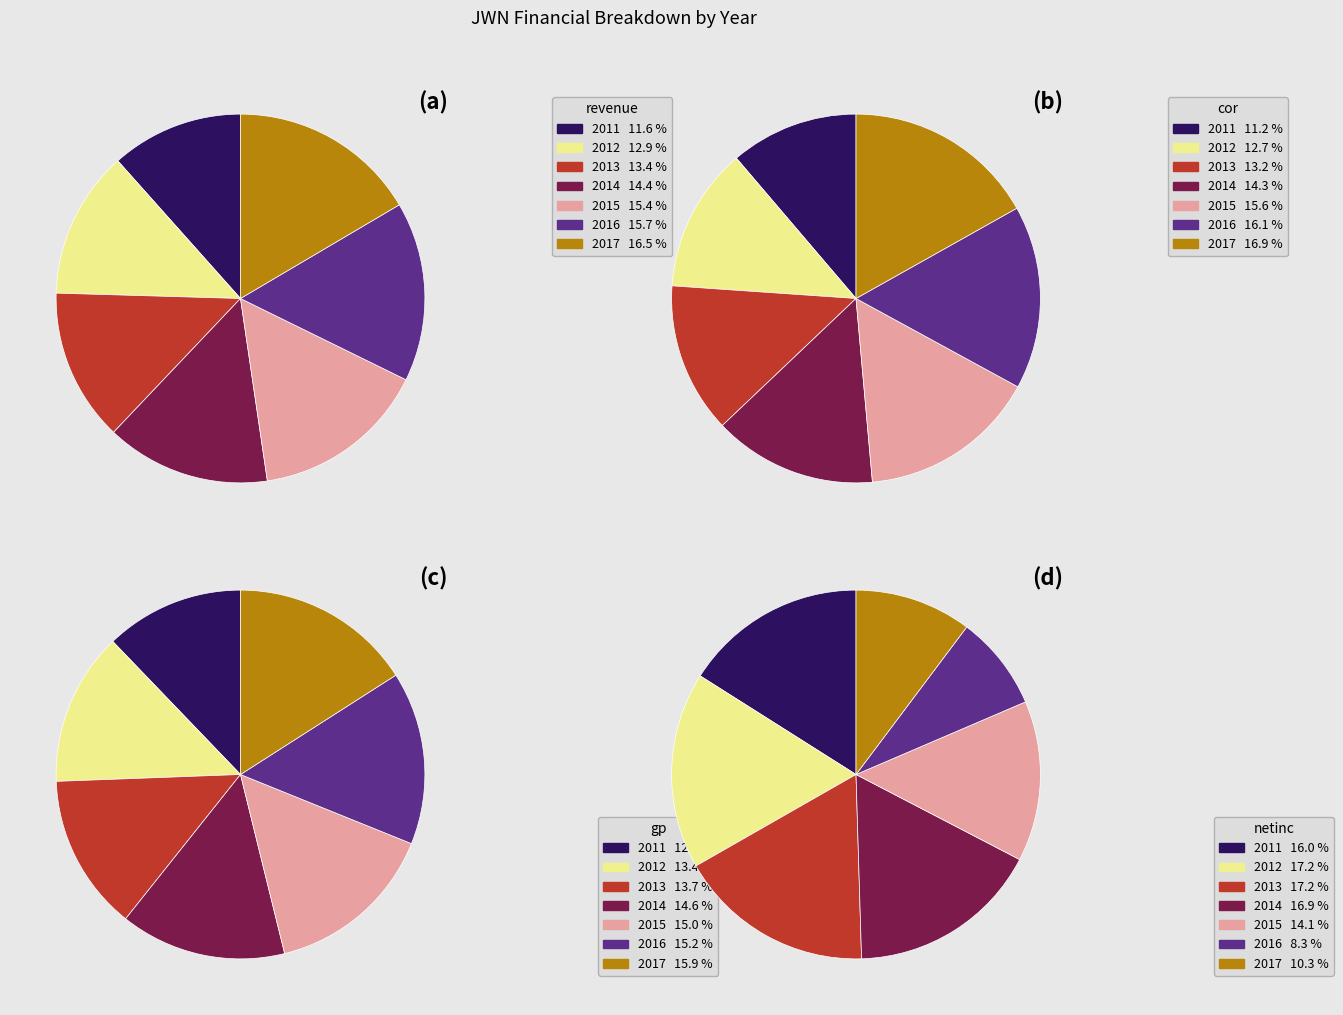

Which slice is the largest?

2017